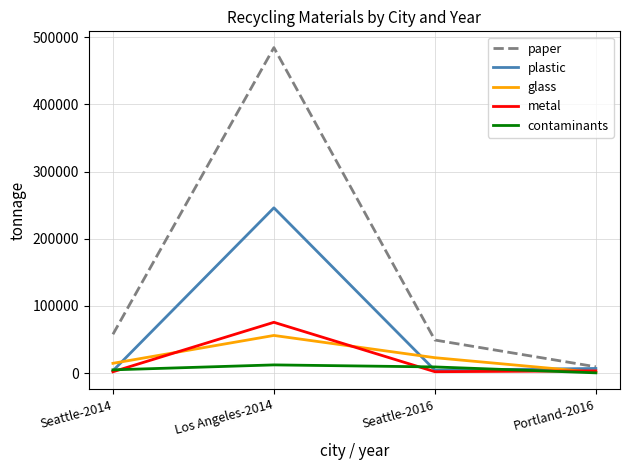

Does the chart have visible grid lines?

Yes